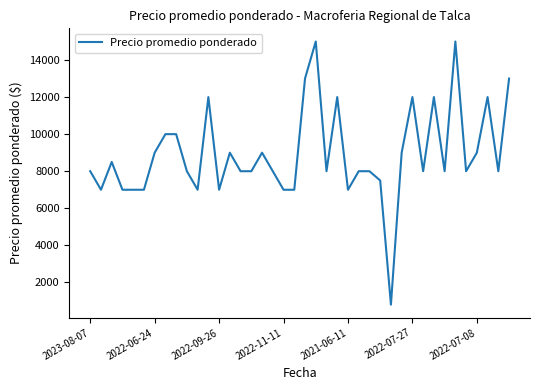

What is the minimum value shown in the chart?

800